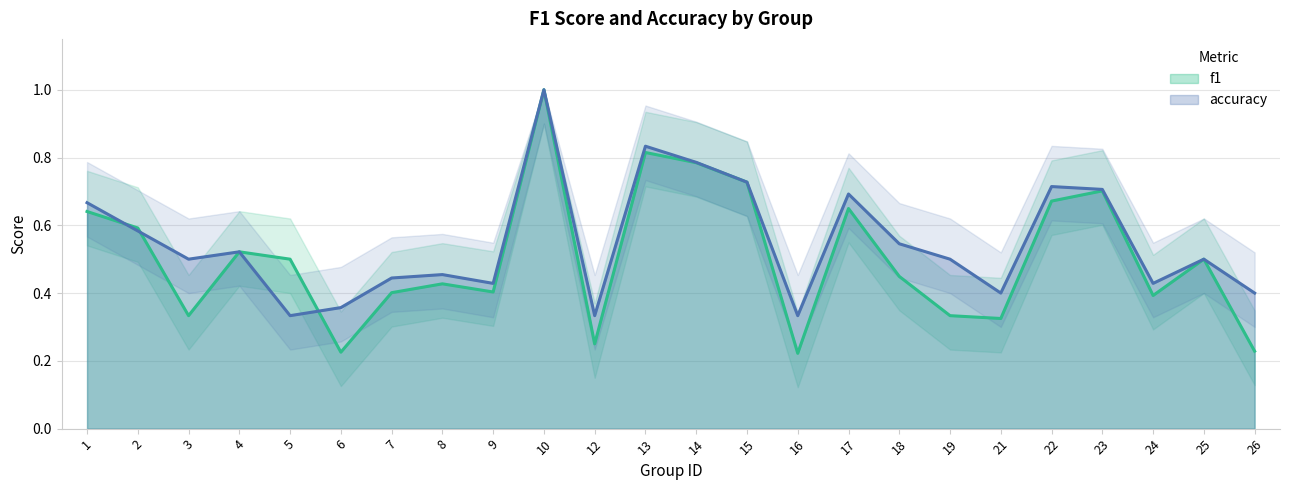

Between which two adjacent categories do accuracy and f1 first intersect?

1 and 2